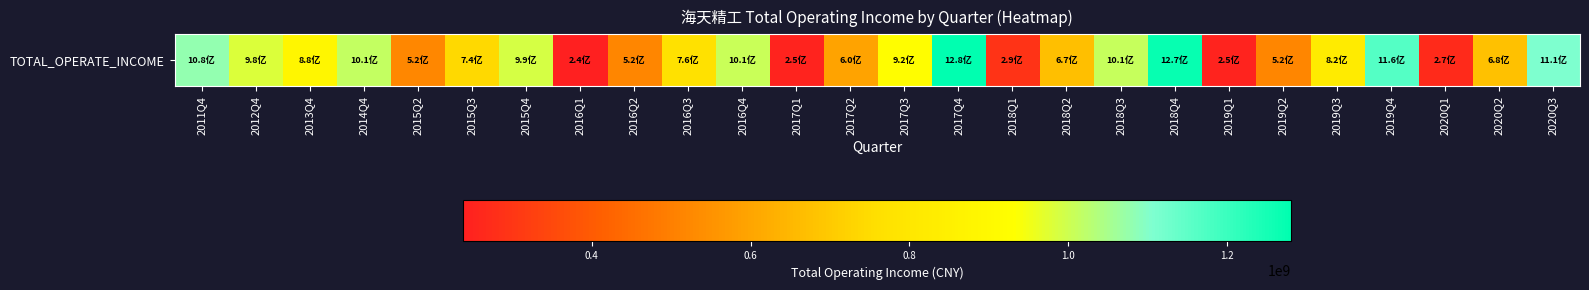

Reading right to left, what are all the values shown in this chart?

2020Q3=1106580493.2	2020Q2=675685816.3	2020Q1=270267526.8	2019Q4=1164725504.4	2019Q3=822490862.9	2019Q2=517380905.5	2019Q1=249986433.8	2018Q4=1272301684.5	2018Q3=1009079834.6	2018Q2=670120765.7	2018Q1=294179933.6	2017Q4=1280873412.3	2017Q3=922719441.4	2017Q2=595988051.9	2017Q1=248587594.9	2016Q4=1008009637.0	2016Q3=763901482.9	2016Q2=517351491.1	2016Q1=238360872.9	2015Q4=991386707.1	2015Q3=743234545.2	2015Q2=522128622.0	2014Q4=1013940824.0	2013Q4=882035526.5	2012Q4=980402583.3	2011Q4=1079433093.8